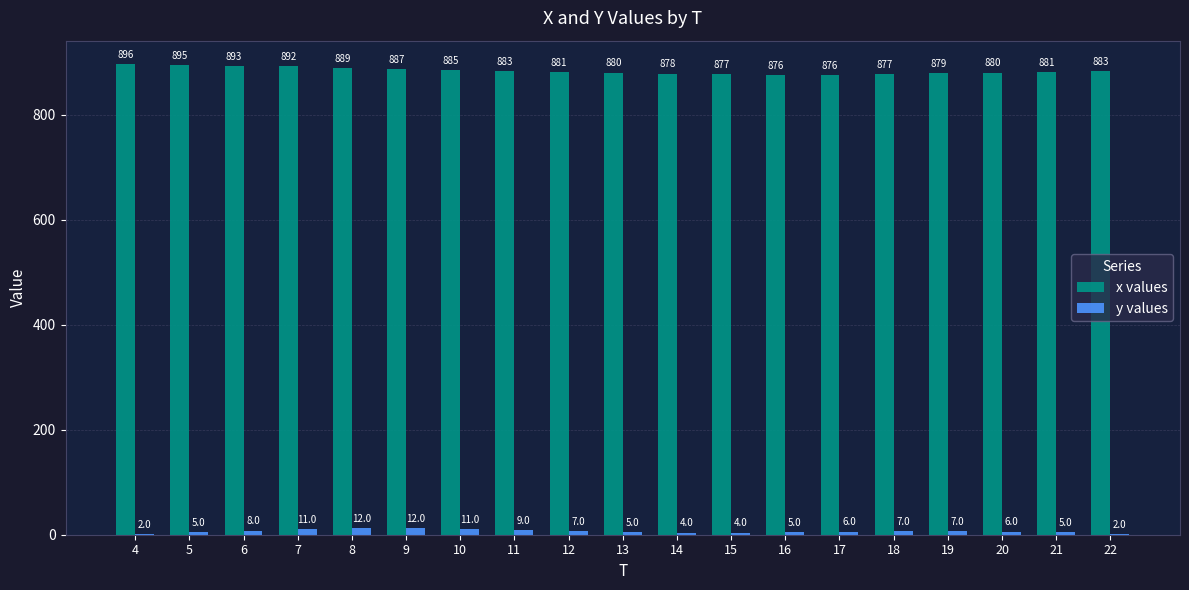

How many groups of bars are there?

19